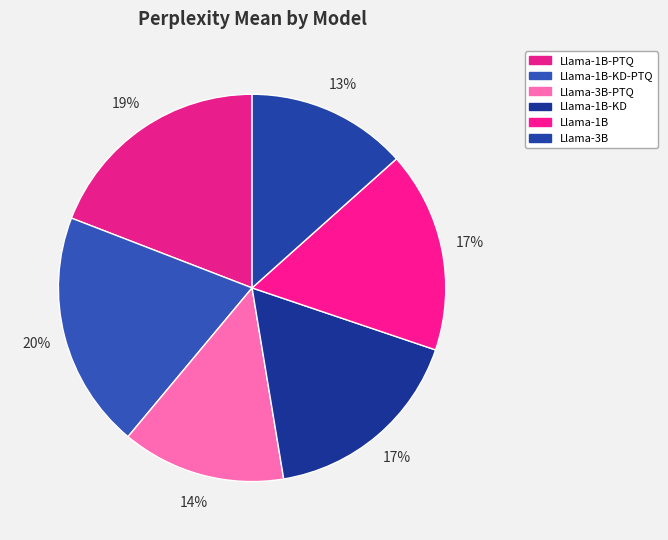

Combined, do Llama-3B and Llama-1B-PTQ account for over 50%?

No